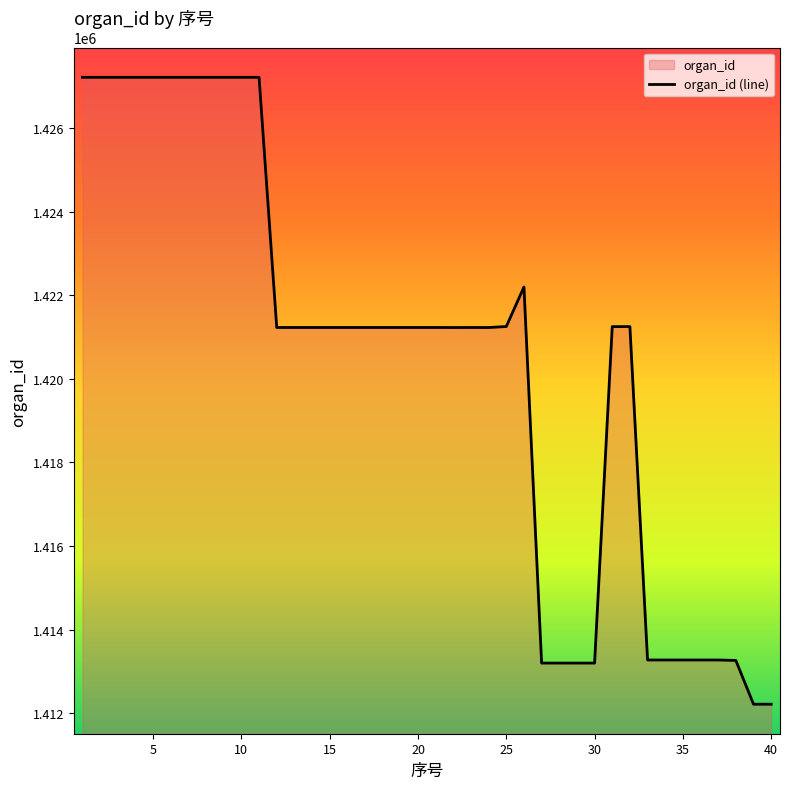

Reading right to left, what are all the values shown in this chart?

1412215	1412215	1413262	1413273	1413273	1413273	1413273	1413273	1421249	1421249	1413199	1413199	1413199	1413199	1422197	1421251	1421227	1421228	1421227	1421228	1421228	1421228	1421228	1421228	1421228	1421228	1421228	1421228	1421228	1427213	1427213	1427213	1427213	1427213	1427213	1427213	1427213	1427213	1427213	1427213